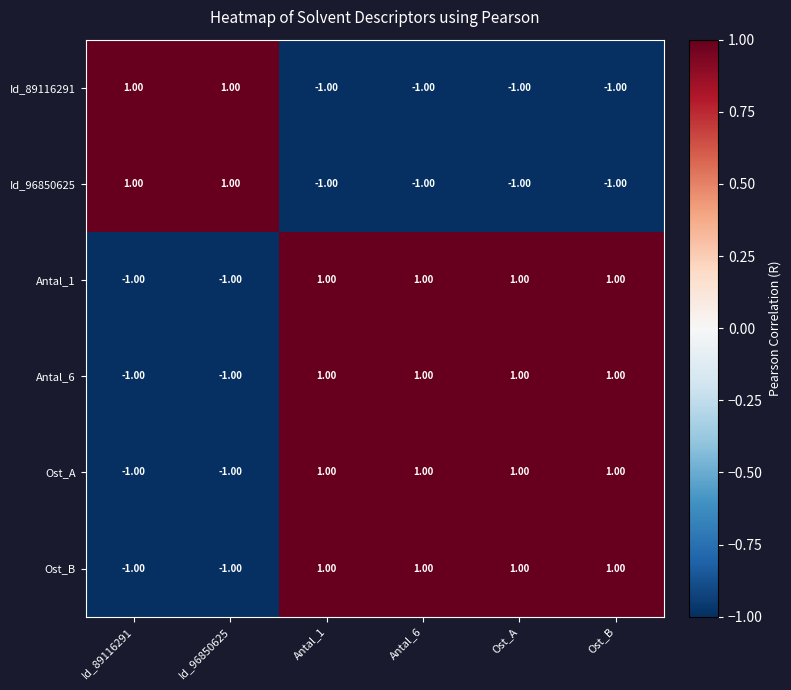

Reading left to right, what are all the values shown in this chart?

Id_89116291: Id_89116291=1.0	Id_96850625=1.0	Antal_1=-1.0	Antal_6=-1.0	Ost_A=-1.0	Ost_B=-1.0
Id_96850625: Id_89116291=1.0	Id_96850625=1.0	Antal_1=-1.0	Antal_6=-1.0	Ost_A=-1.0	Ost_B=-1.0
Antal_1: Id_89116291=-1.0	Id_96850625=-1.0	Antal_1=1.0	Antal_6=1.0	Ost_A=1.0	Ost_B=1.0
Antal_6: Id_89116291=-1.0	Id_96850625=-1.0	Antal_1=1.0	Antal_6=1.0	Ost_A=1.0	Ost_B=1.0
Ost_A: Id_89116291=-1.0	Id_96850625=-1.0	Antal_1=1.0	Antal_6=1.0	Ost_A=1.0	Ost_B=1.0
Ost_B: Id_89116291=-1.0	Id_96850625=-1.0	Antal_1=1.0	Antal_6=1.0	Ost_A=1.0	Ost_B=1.0